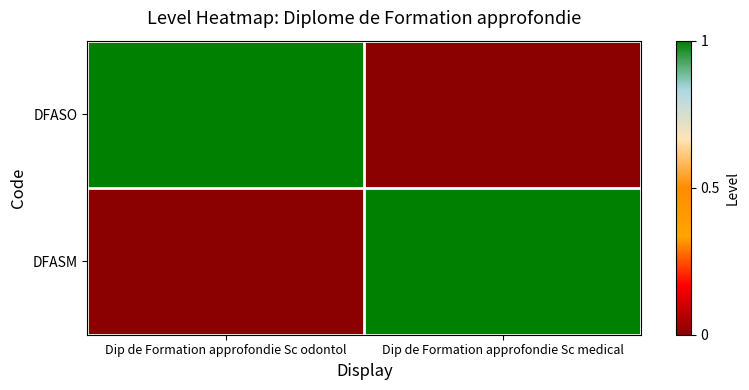

Which series has the largest total across all categories?

DFASO